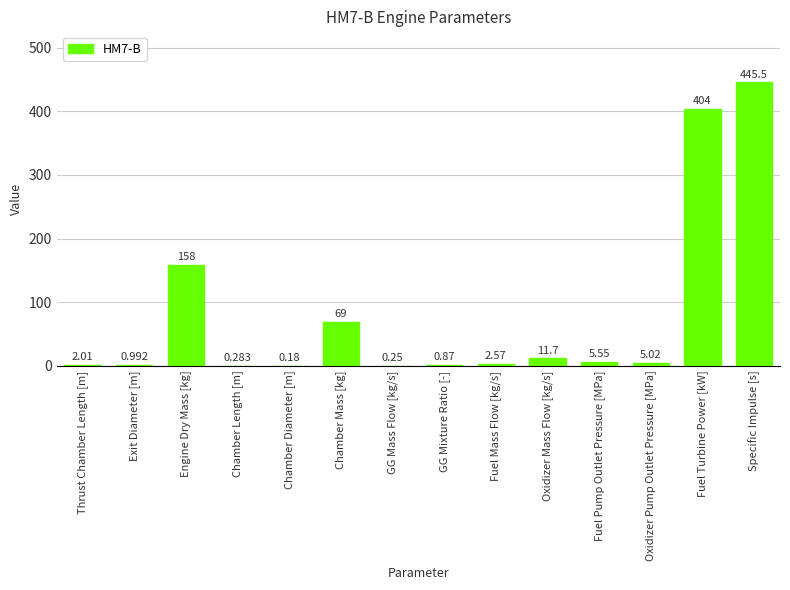

What is the sum of all values?

1105.9